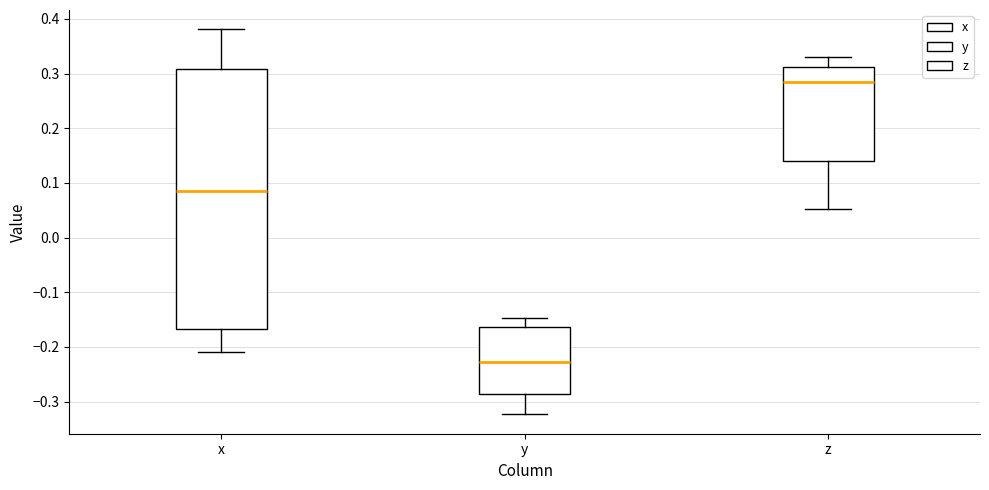

Which box has the lowest median line?

y